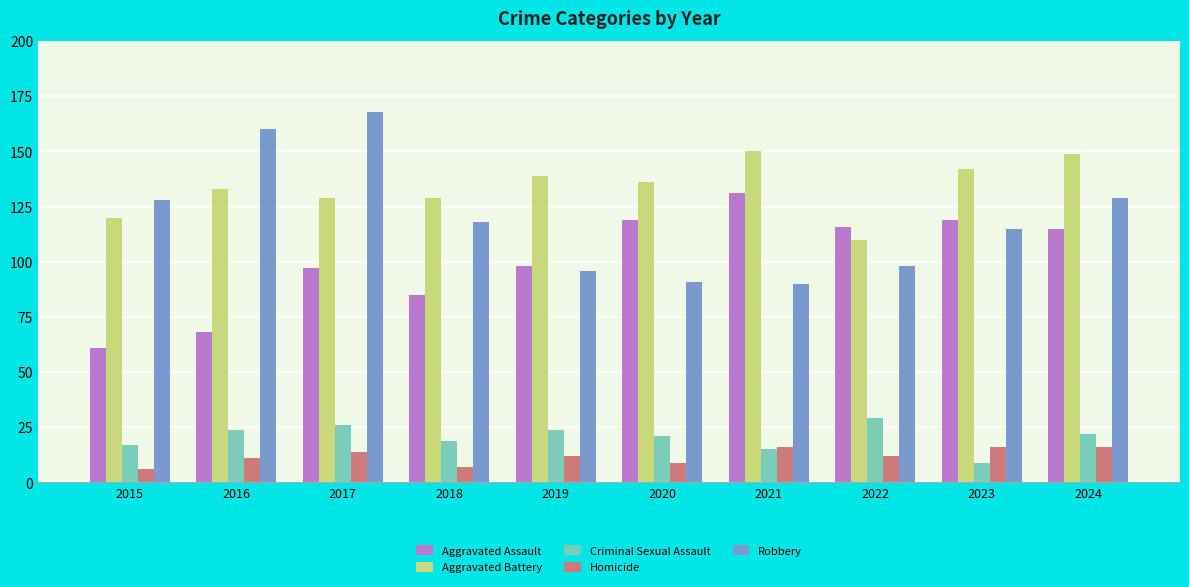

What is the total value across all series at 2015?

332